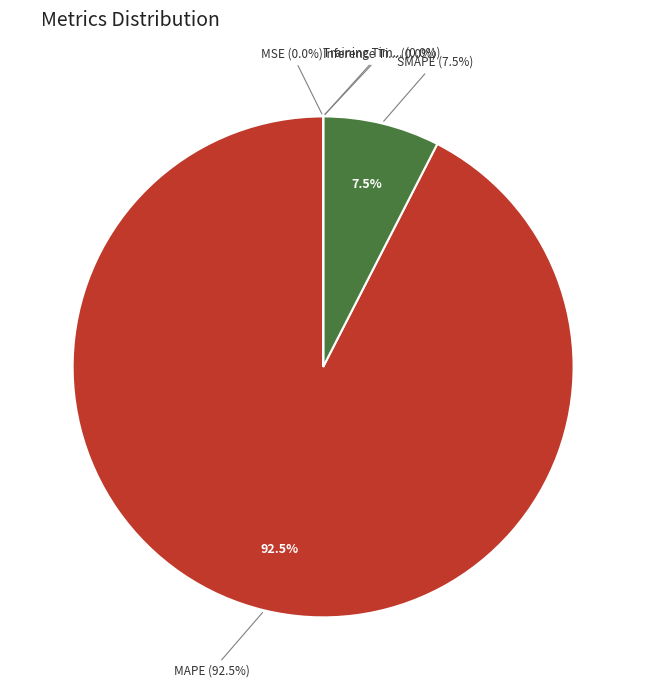

The Training Time slice represents 0% of the pie. True or false?

True